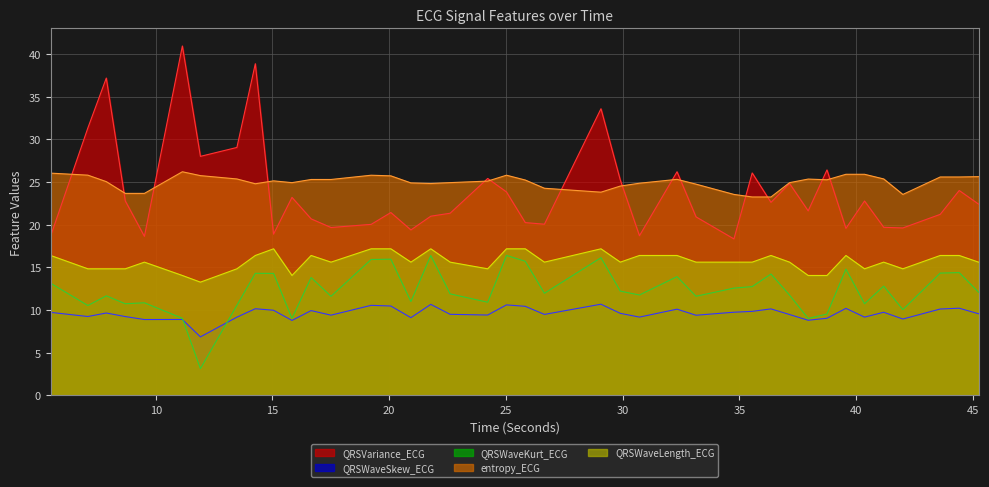

True or false: QRSWaveLength_ECG and QRSWaveSkew_ECG cross at least once.

False